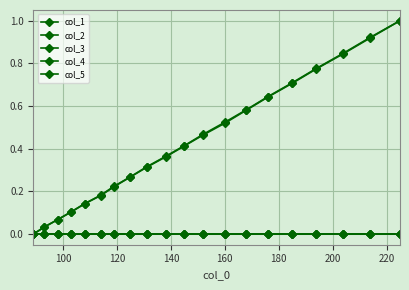

How many lines are shown in the chart?

5